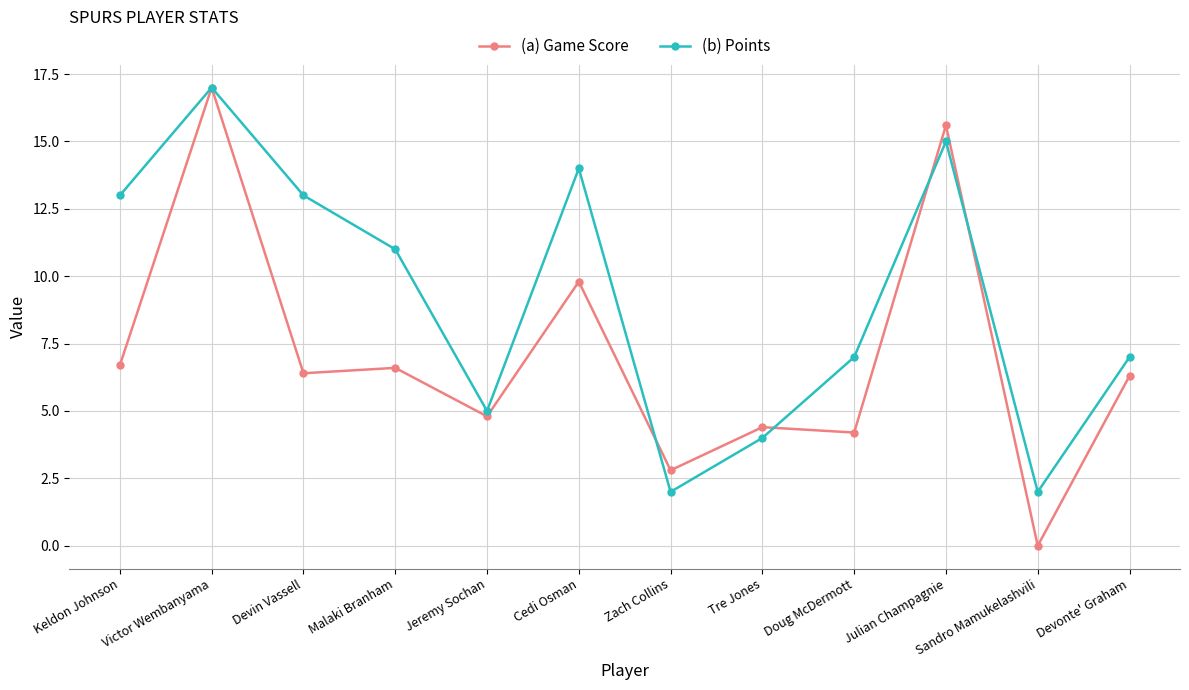

What are all the series names shown in the legend?

(a) Game Score, (b) Points